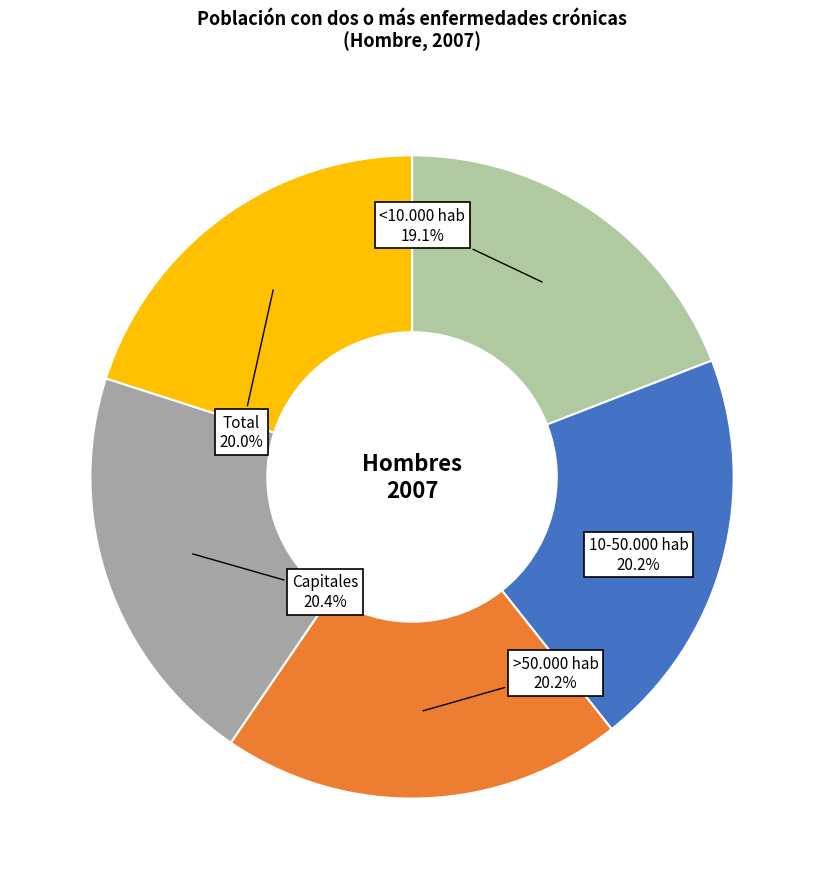

Does <10.000 hab represent more than half of the total?

No